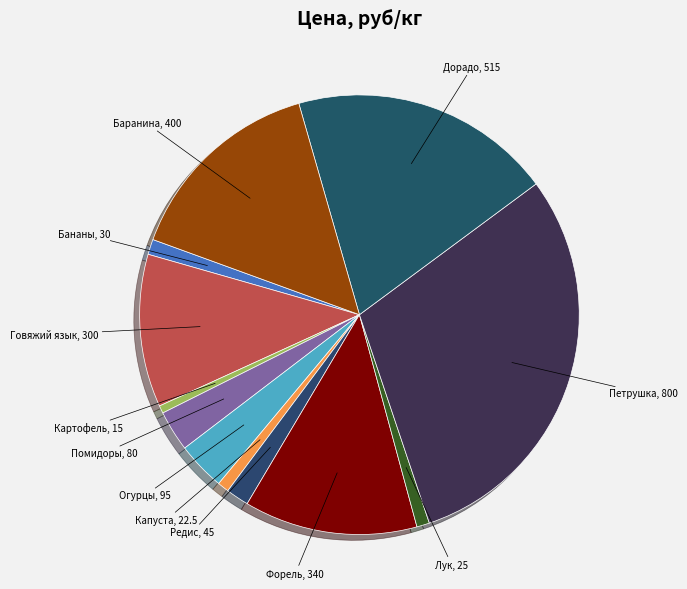

Which has a higher value, Редис or Говяжий язык?

Говяжий язык